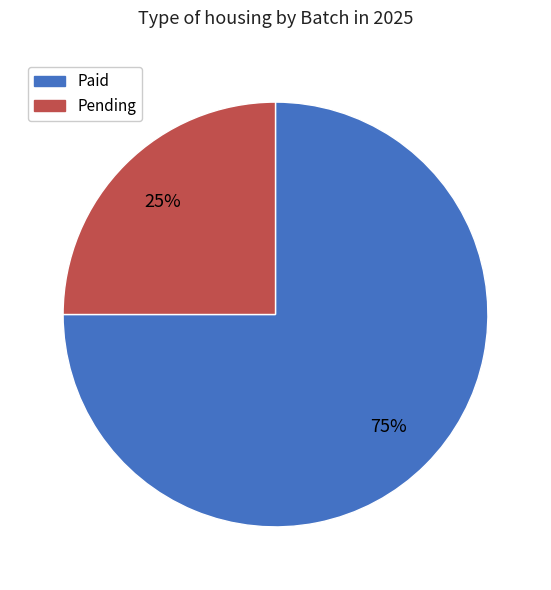

To the nearest percent, what is the difference between the largest and smallest slice percentages?

50%